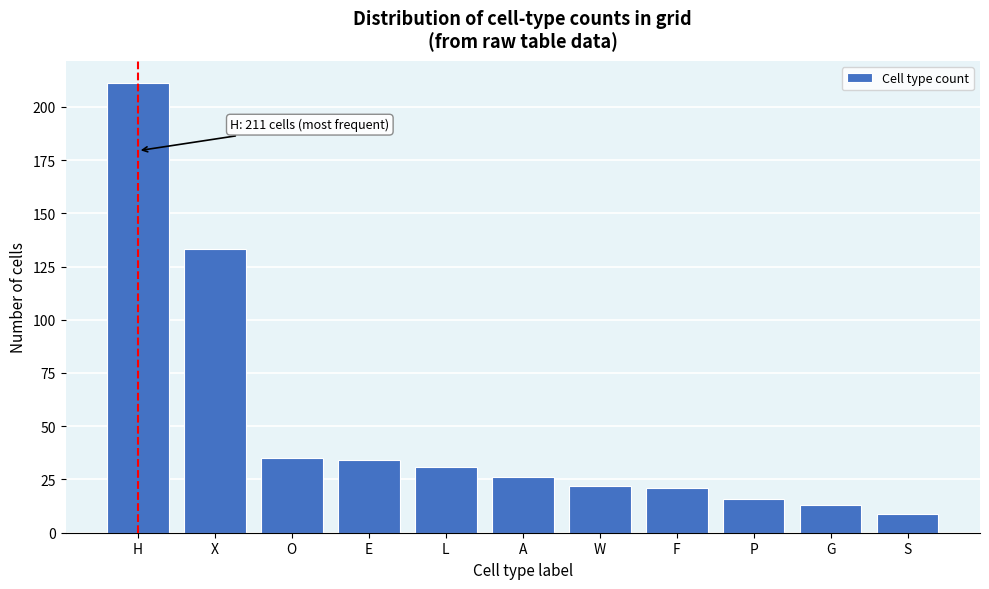

Reading left to right, extract all data points from this chart.

H=211	X=133	O=35	E=34	L=31	A=26	W=22	F=21	P=16	G=13	S=9